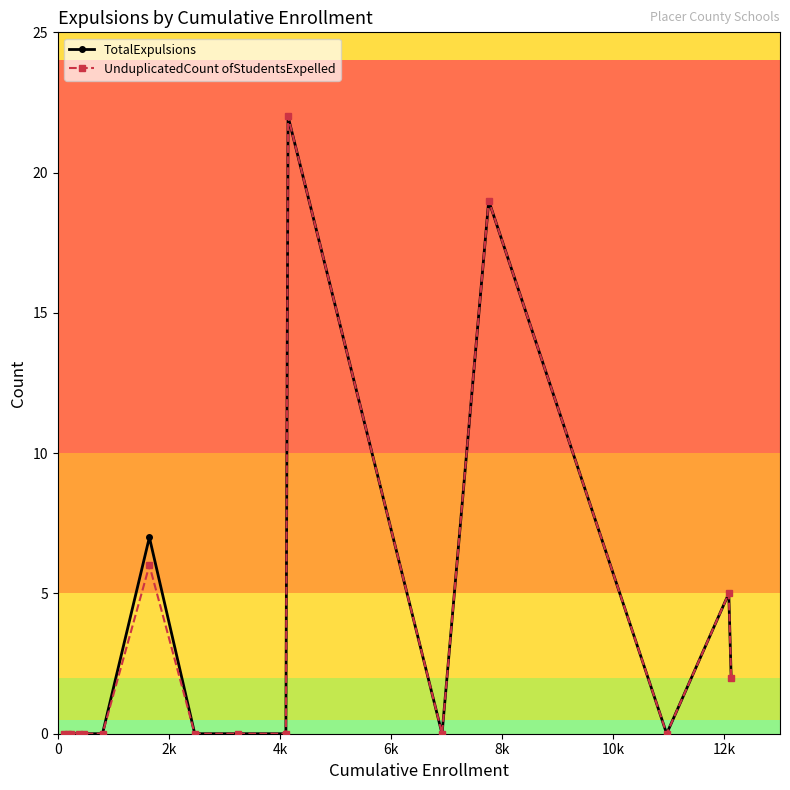

True or false: UnduplicatedCount ofStudentsExpelled has more than 1 points higher than both neighbors.

True